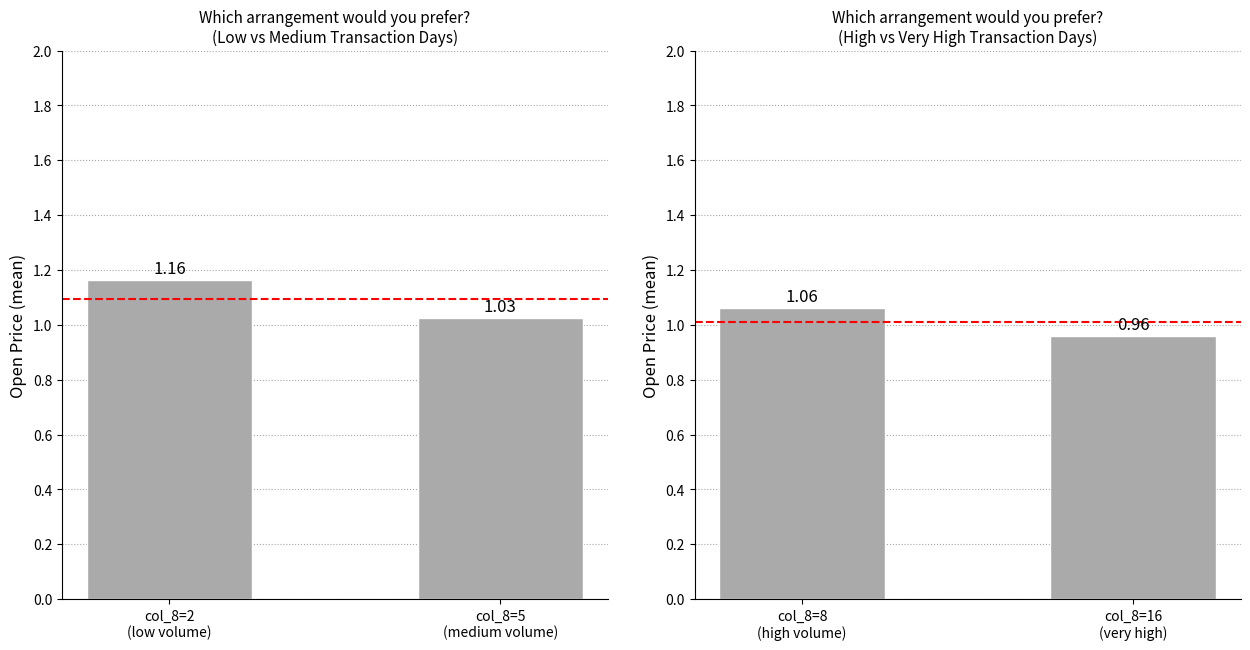

What is the label of the 2nd bar from the left?

col_8=16 (very high)